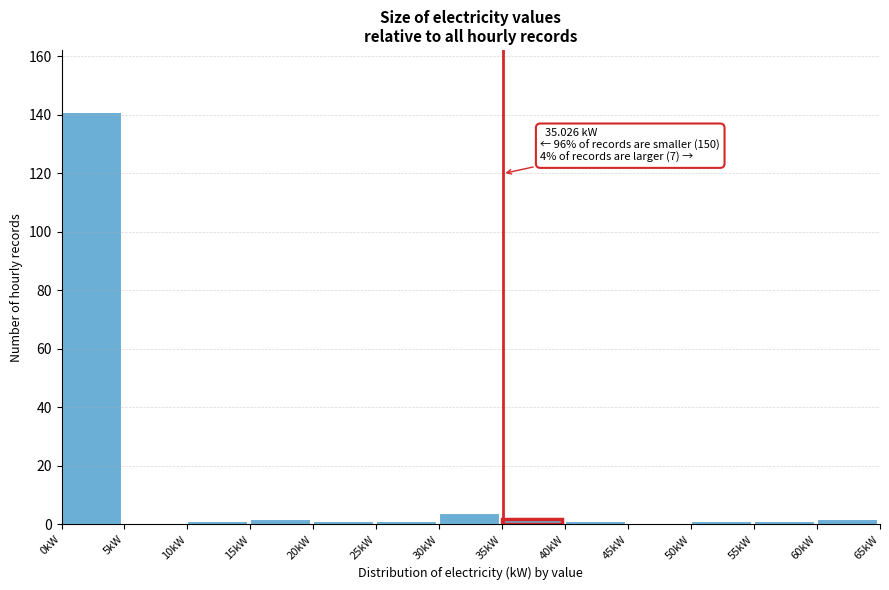

Over which range of the x-axis is the bar tallest?

0 to 5